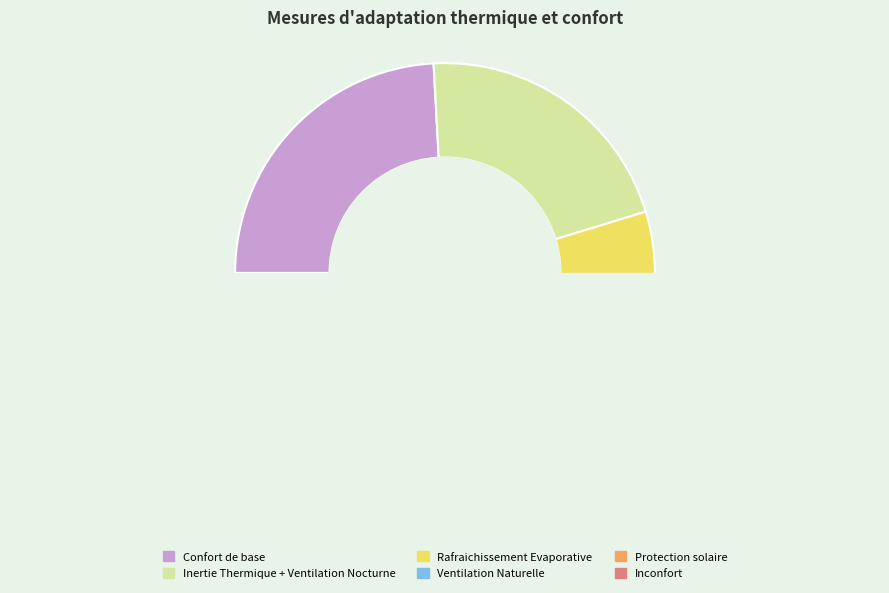

Is Inconfort the majority of the pie?

No